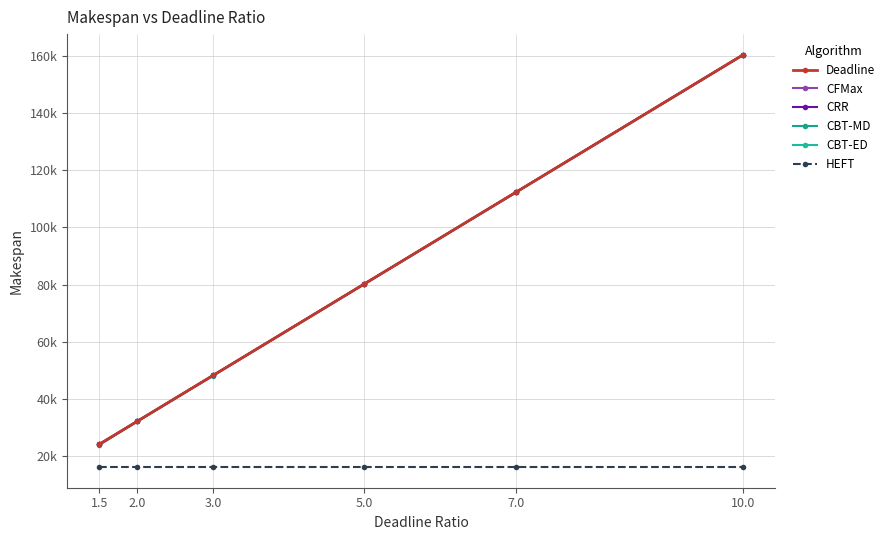

What is the difference between the highest and lowest values at 2.0?

16049.2